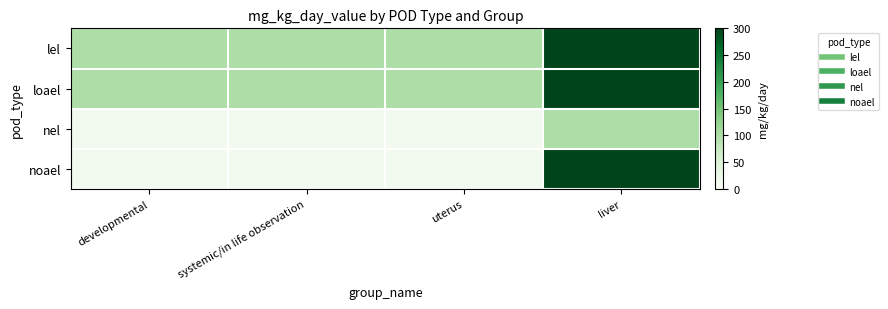

Which series changed the most between uterus and liver?

noael